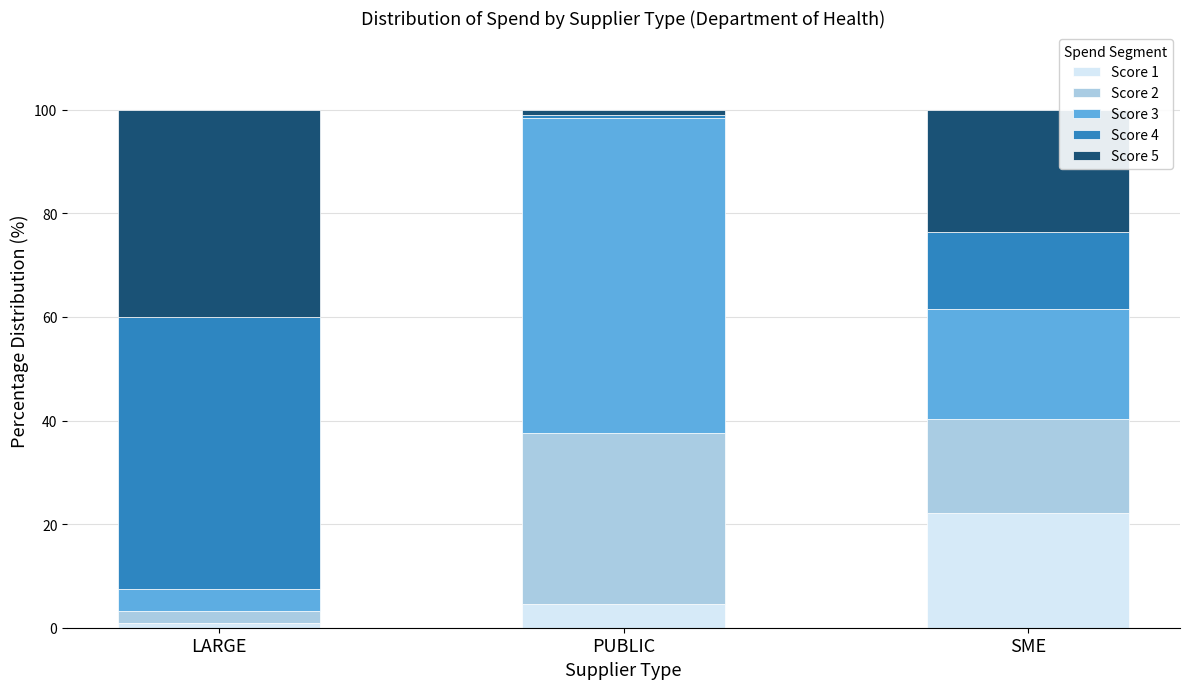

What is the average value of the Score 1 series?

9.2